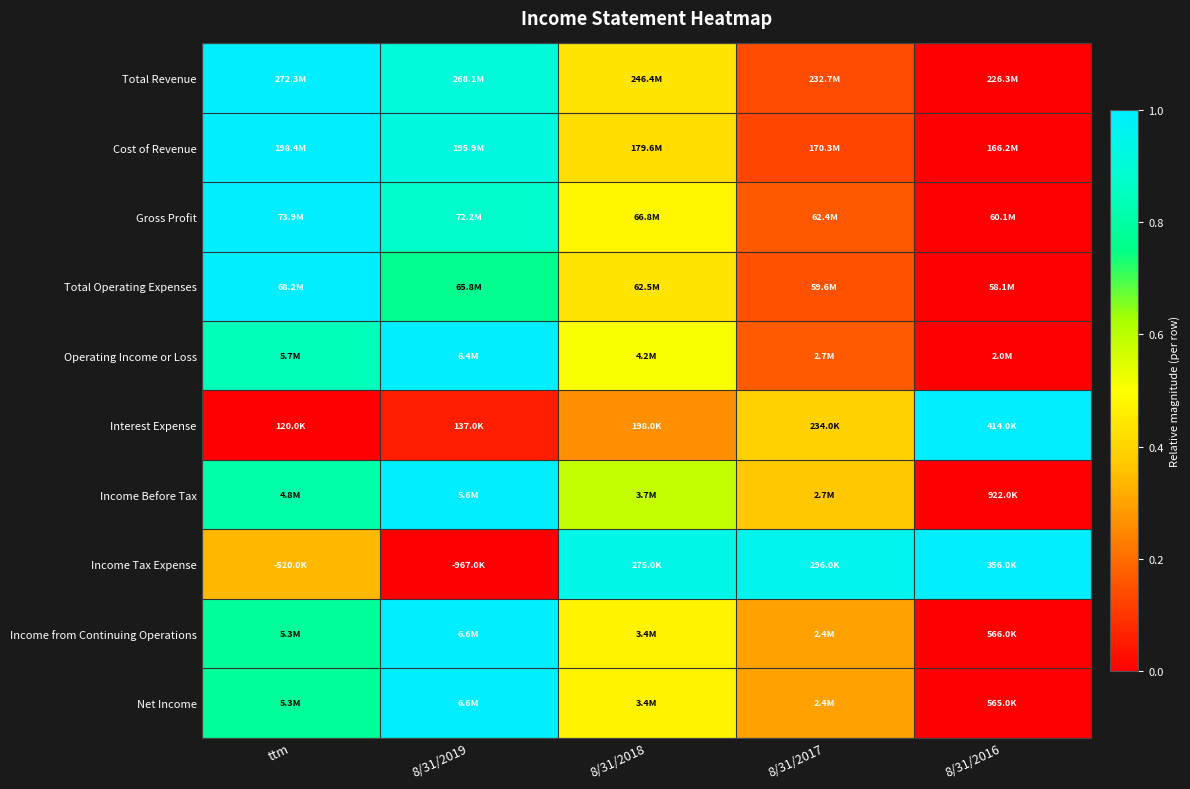

What is the maximum value shown in the chart?

1.0